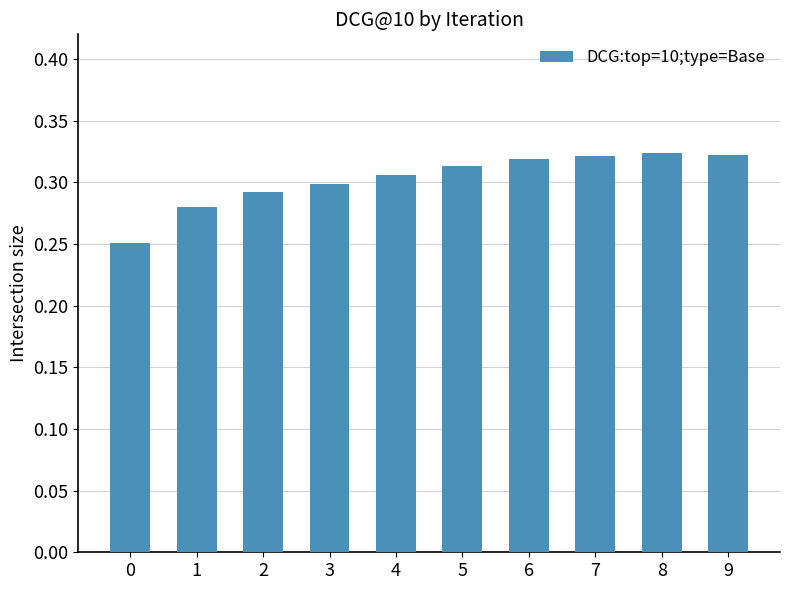

Count the values in the range 0 to 1.

10